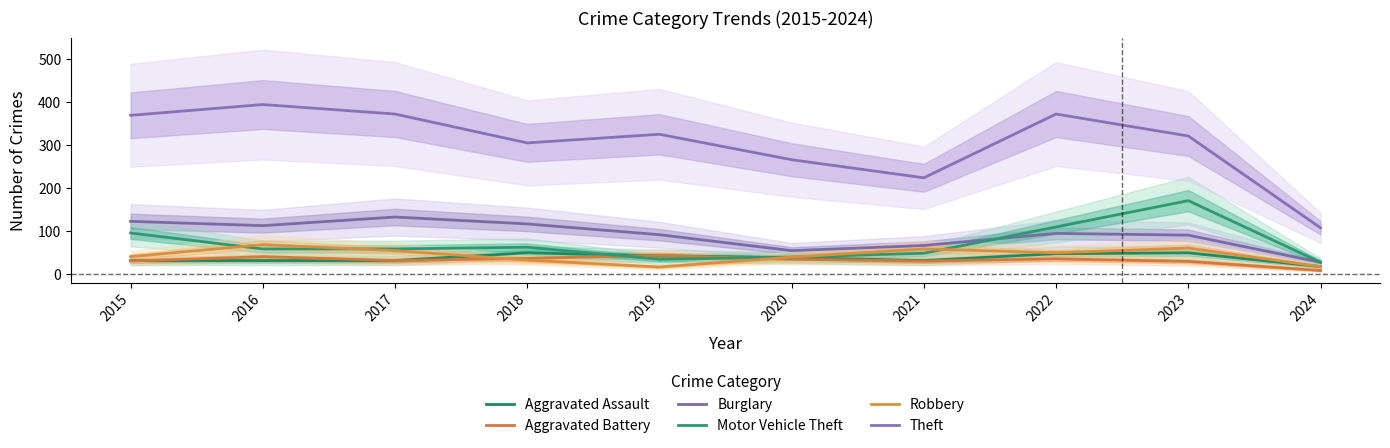

True or false: Theft and Aggravated Battery intersect in this chart.

False